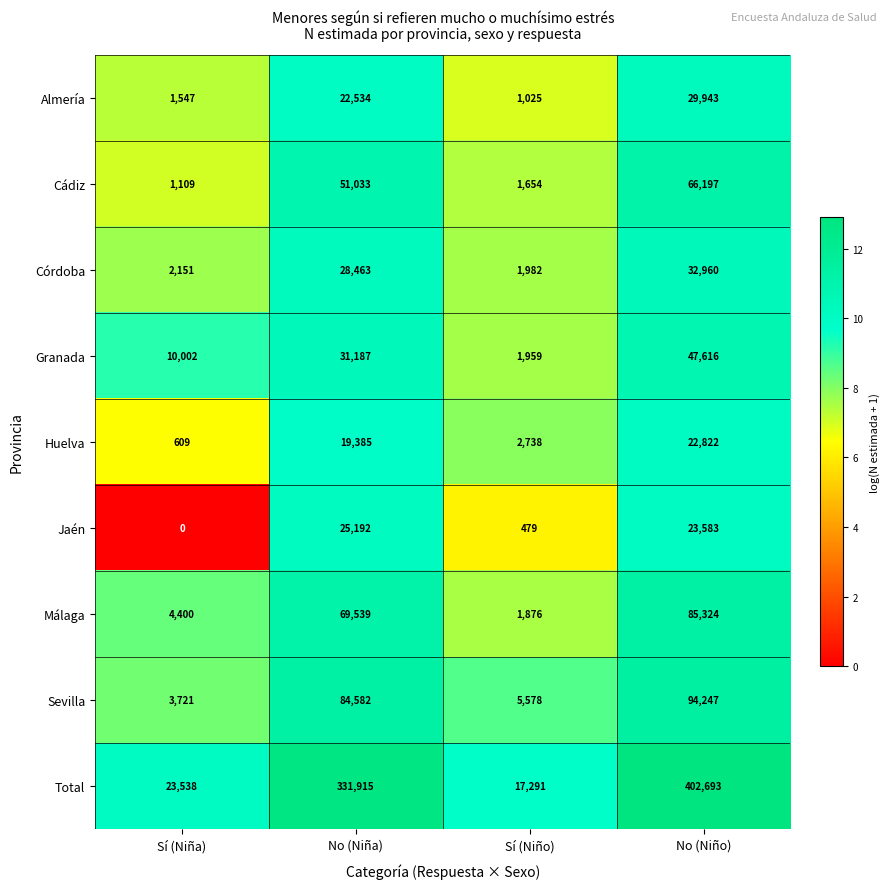

The Sevilla series shows 94247 at No (Niño). True or false?

True